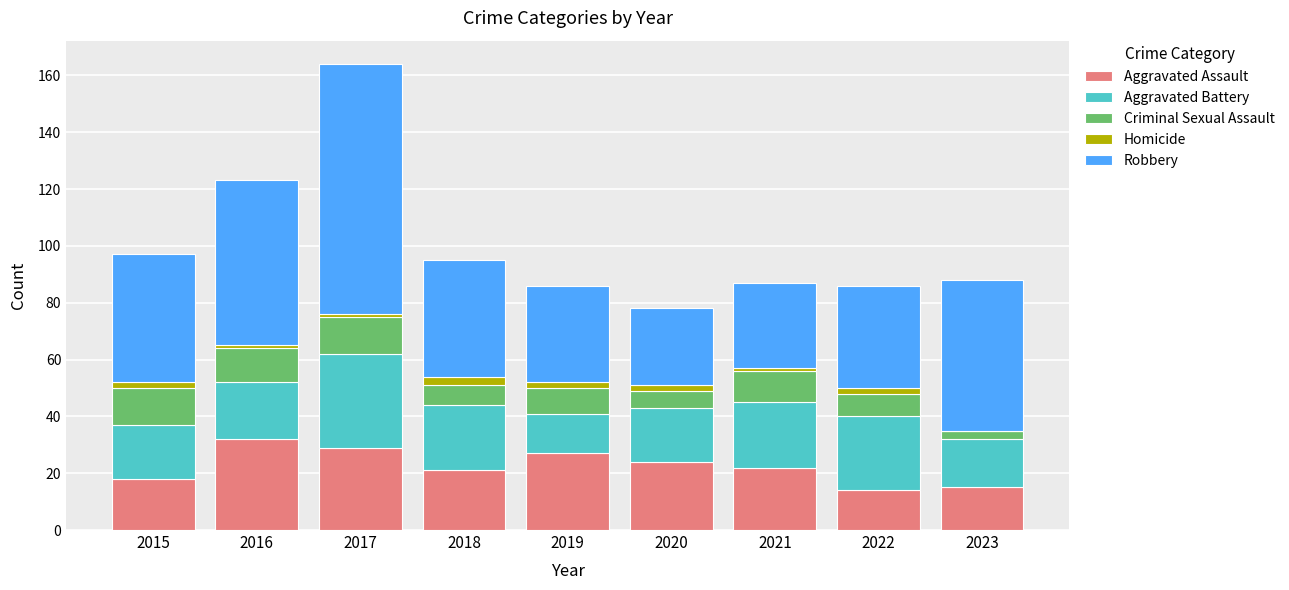

The Aggravated Assault series shows 22 at 2021. True or false?

True